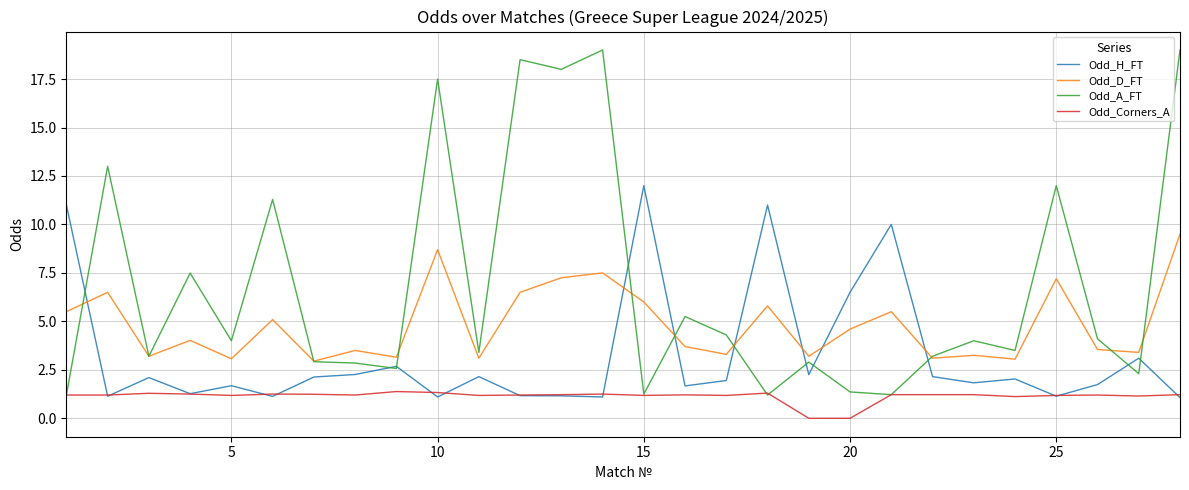

What is the minimum value for Odd_H_FT?

1.1